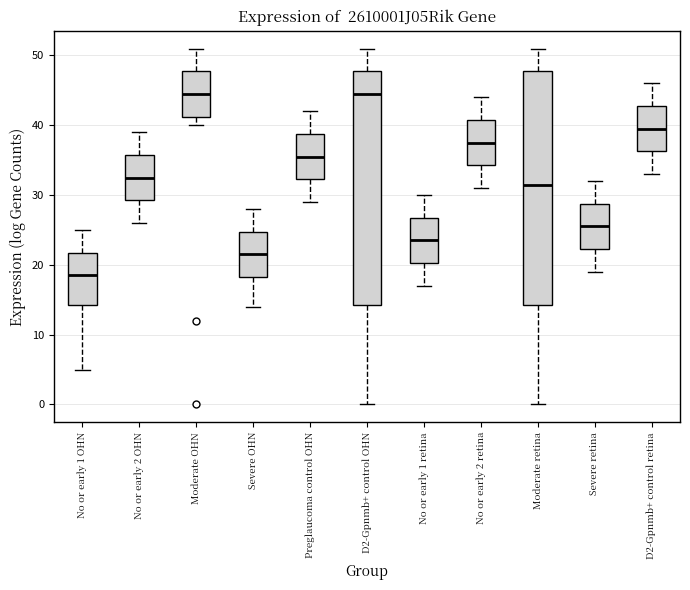

Reading left to right, read every box against the y-axis: the position of its median line, the range the box covers, and the ends of its whiskers. The values are not printed on the chart, so give them approximately, as read against the axis.

No or early 1 OHN: median 19, box 14 to 22, whiskers 5 to 25
No or early 2 OHN: median 33, box 29 to 36, whiskers 26 to 39
Moderate OHN: median 45, box 41 to 48, whiskers 40 to 51
Severe OHN: median 22, box 18 to 25, whiskers 14 to 28
Preglaucoma control OHN: median 36, box 32 to 39, whiskers 29 to 42
D2-Gpnmb+ control OHN: median 45, box 14 to 48, whiskers 0 to 51
No or early 1 retina: median 24, box 20 to 27, whiskers 17 to 30
No or early 2 retina: median 38, box 34 to 41, whiskers 31 to 44
Moderate retina: median 32, box 14 to 48, whiskers 0 to 51
Severe retina: median 26, box 22 to 29, whiskers 19 to 32
D2-Gpnmb+ control retina: median 40, box 36 to 43, whiskers 33 to 46